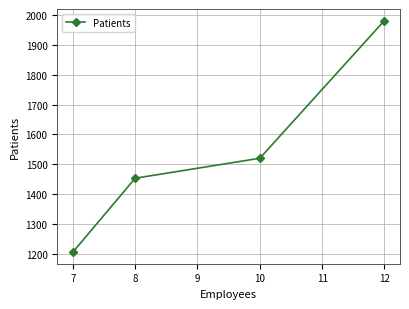

How many categories are shown in the chart?

4